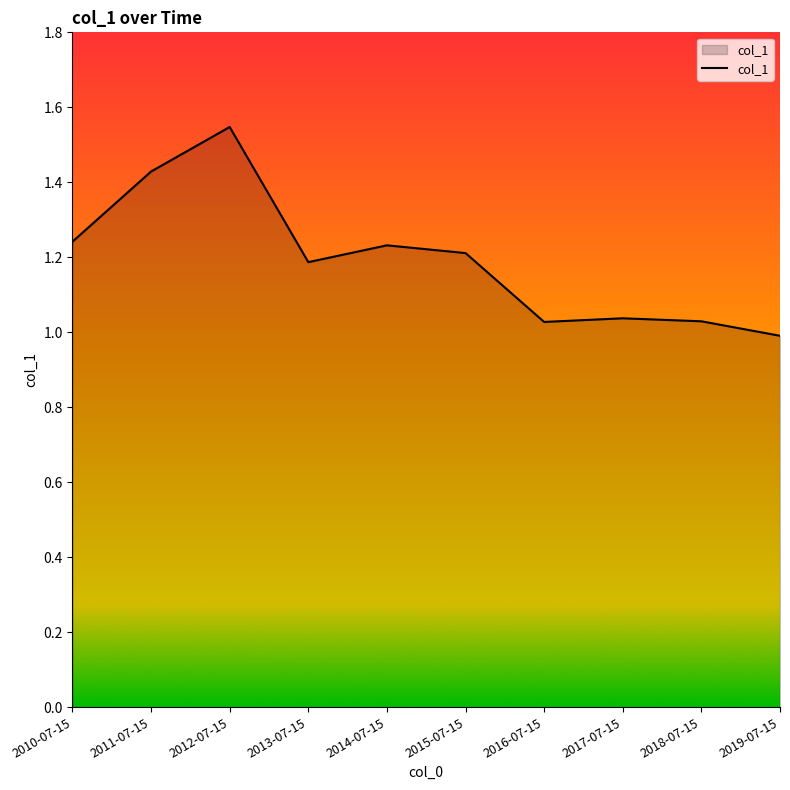

What position from the left is 2014-07-15?

5